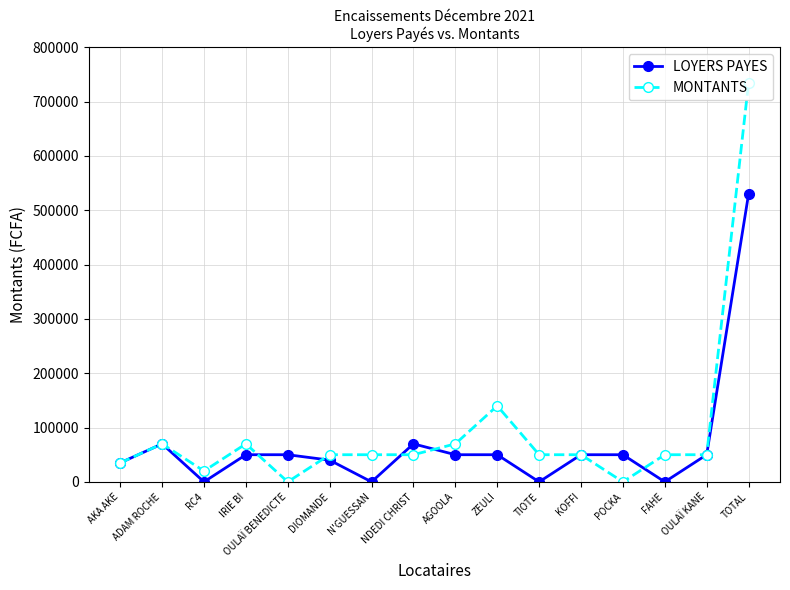

What is the spread (max minus min) of values at ZEULI?

90000